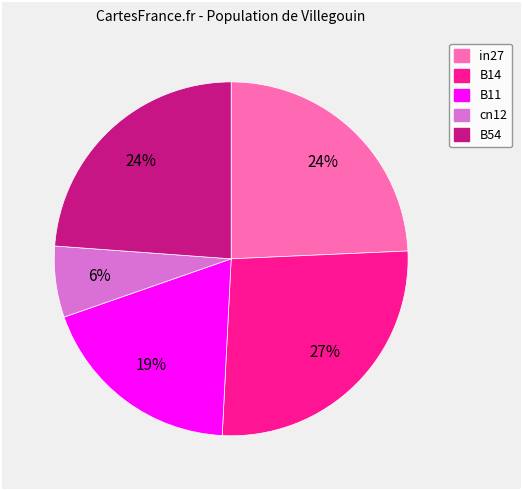

To the nearest percent, what is the average slice percentage?

20%